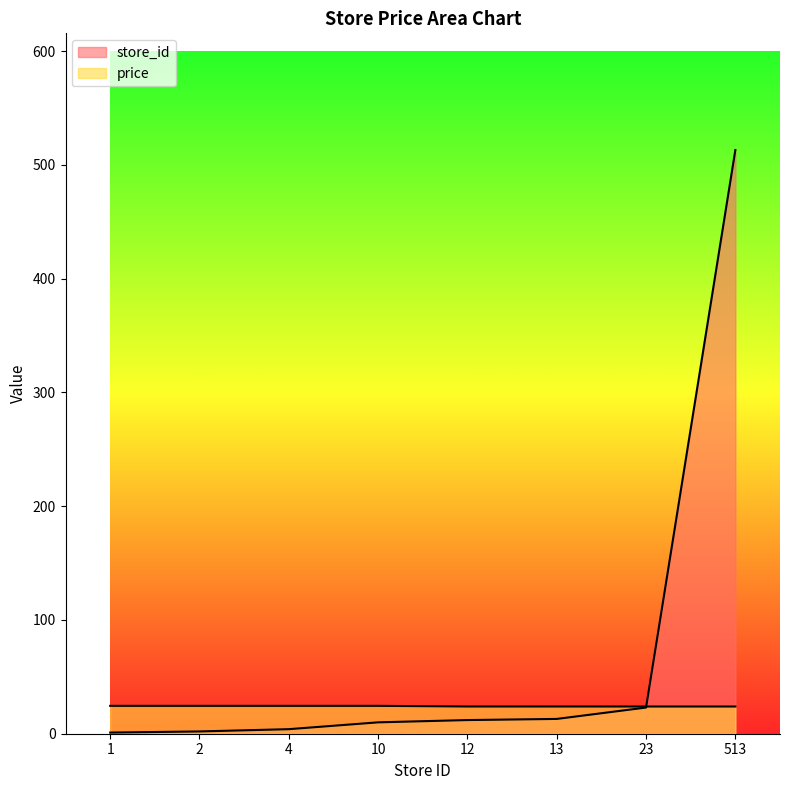

The price series shows 23.9 at 23. True or false?

True